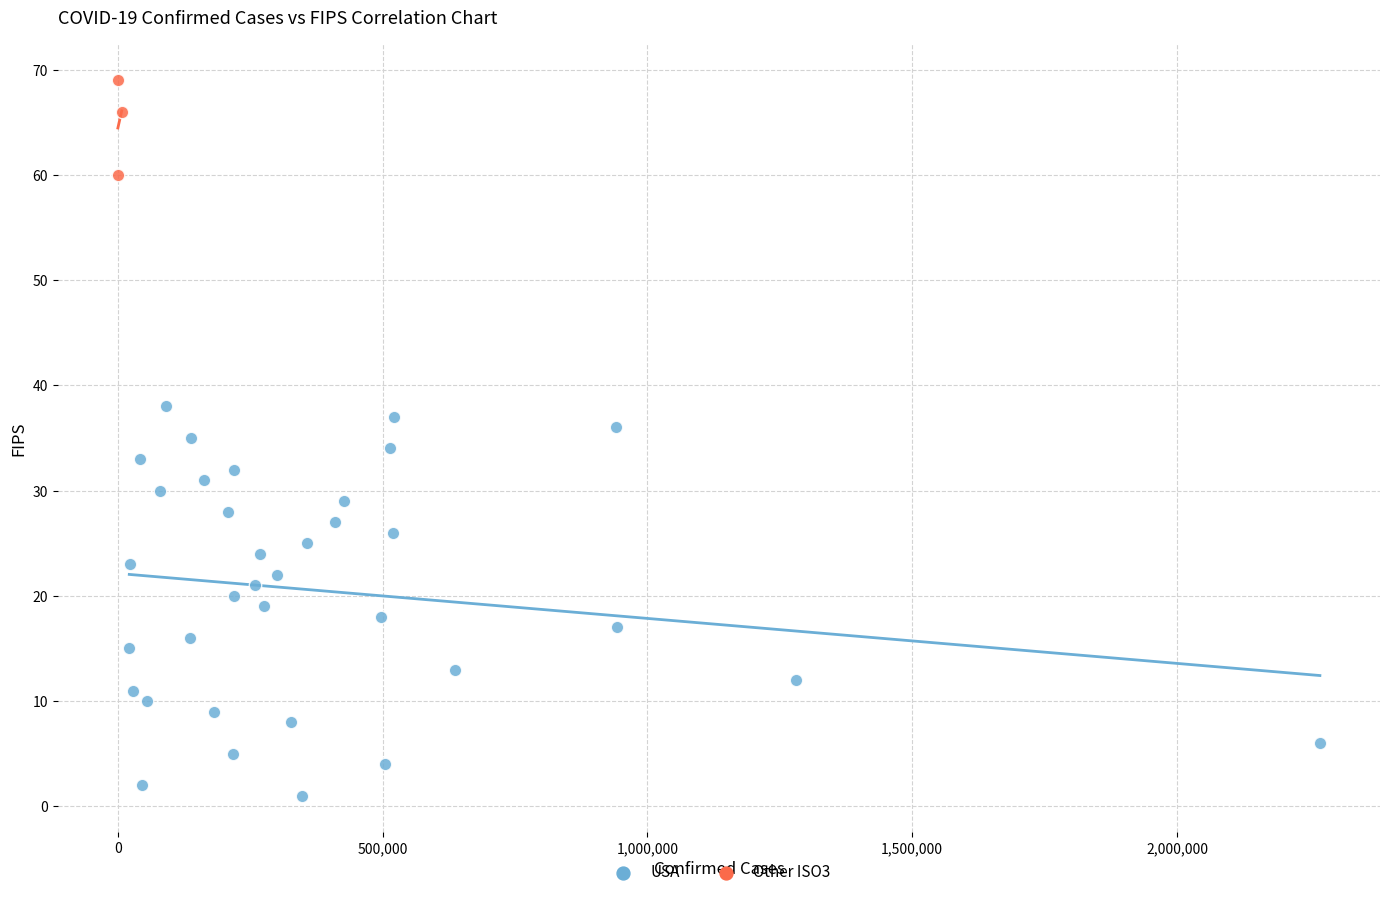

Which series has the largest Y range (max minus min)?

USA